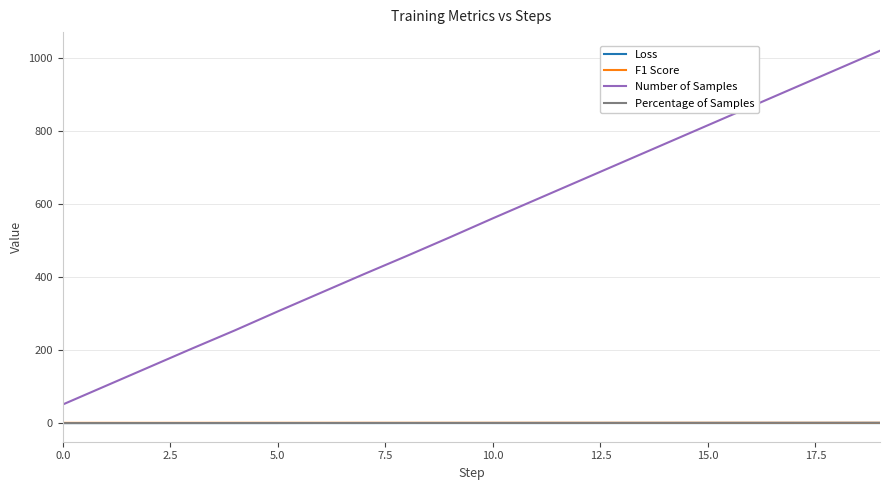

Which series has the largest range (max minus min)?

Number of Samples